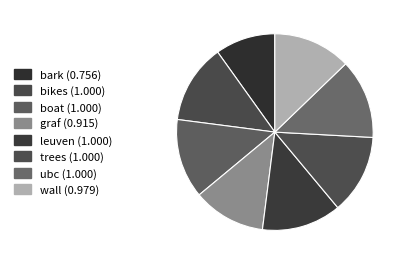

To the nearest percent, what percentage of the pie is wall?

13%